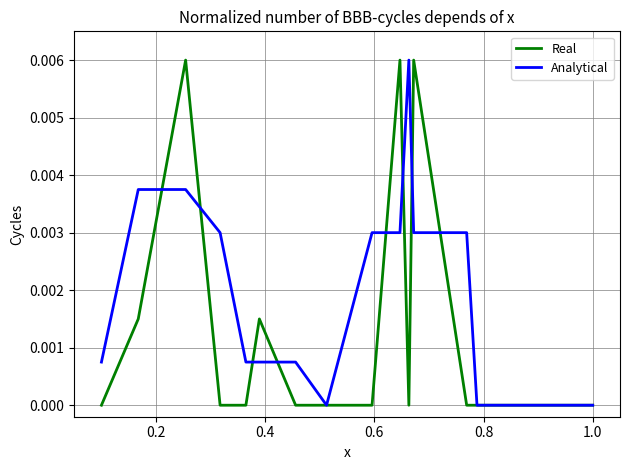

Does the chart display data point markers on the line(s)?

No